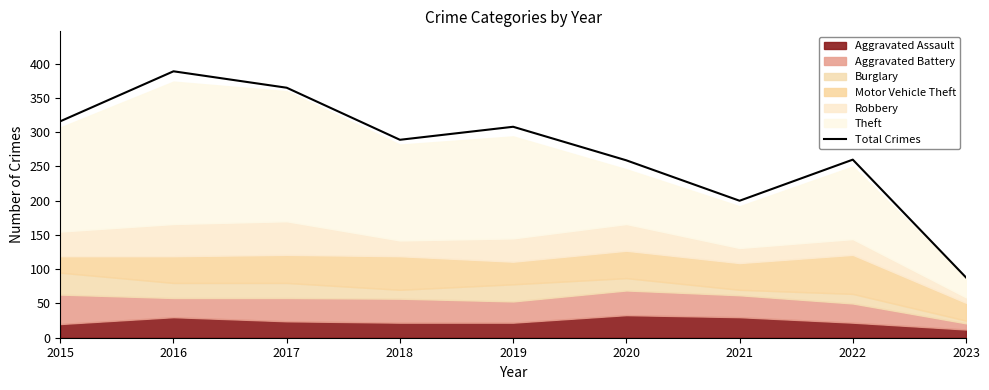

Reading left to right, what are all the values shown in this chart?

2015=316	2016=389	2017=365	2018=289	2019=308	2020=259	2021=200	2022=260	2023=88